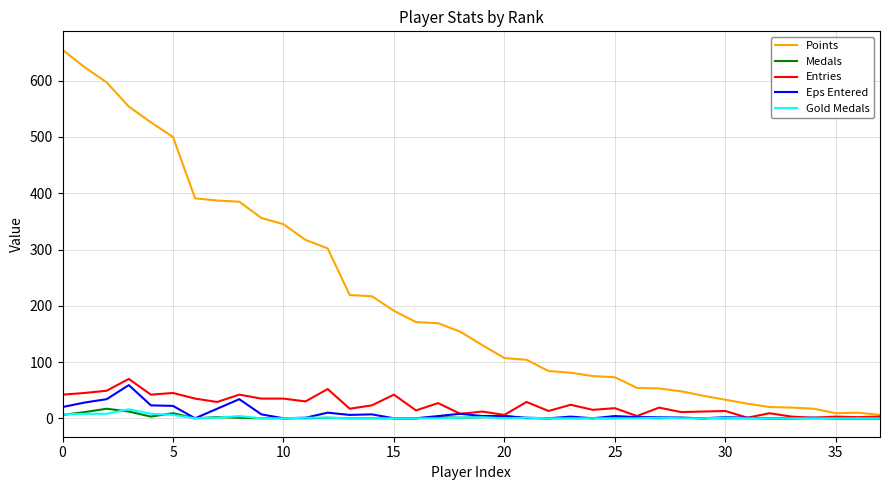

Which series has the largest total across all categories?

Points